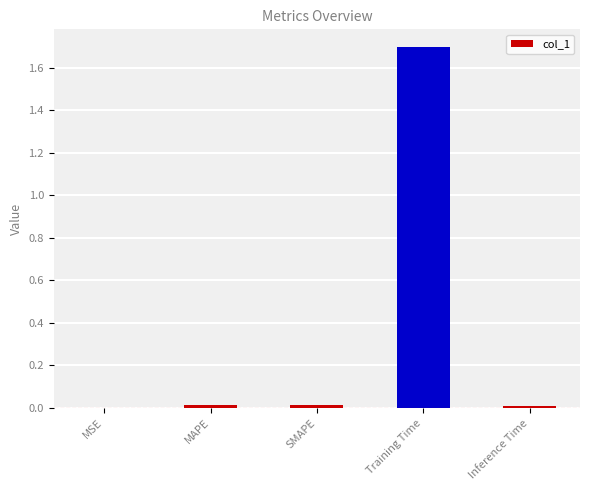

What is the sum of the values at Training Time and Inference Time?

1.7